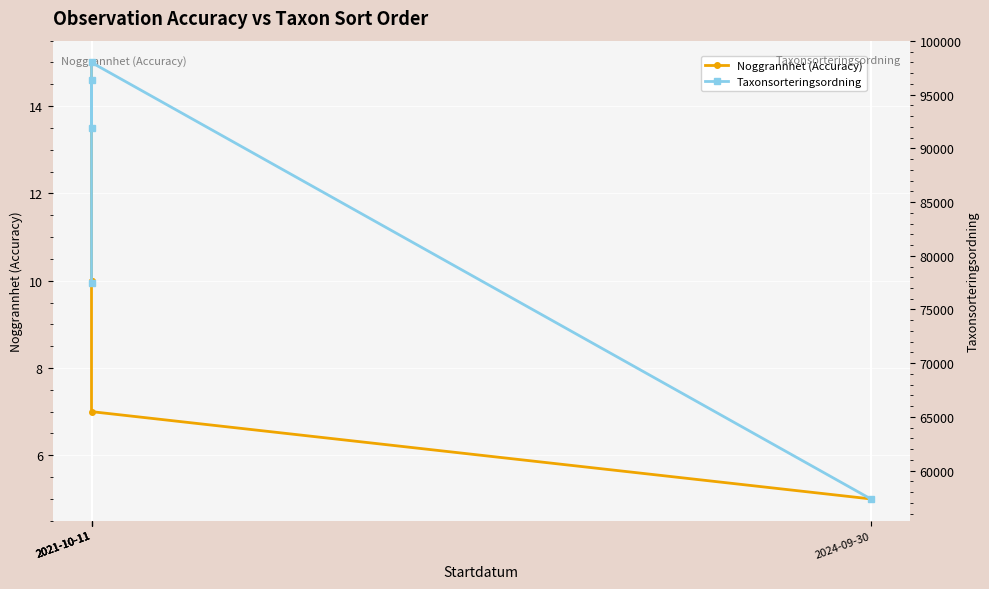

What is the average value of the Noggrannhet (Accuracy) series?

9